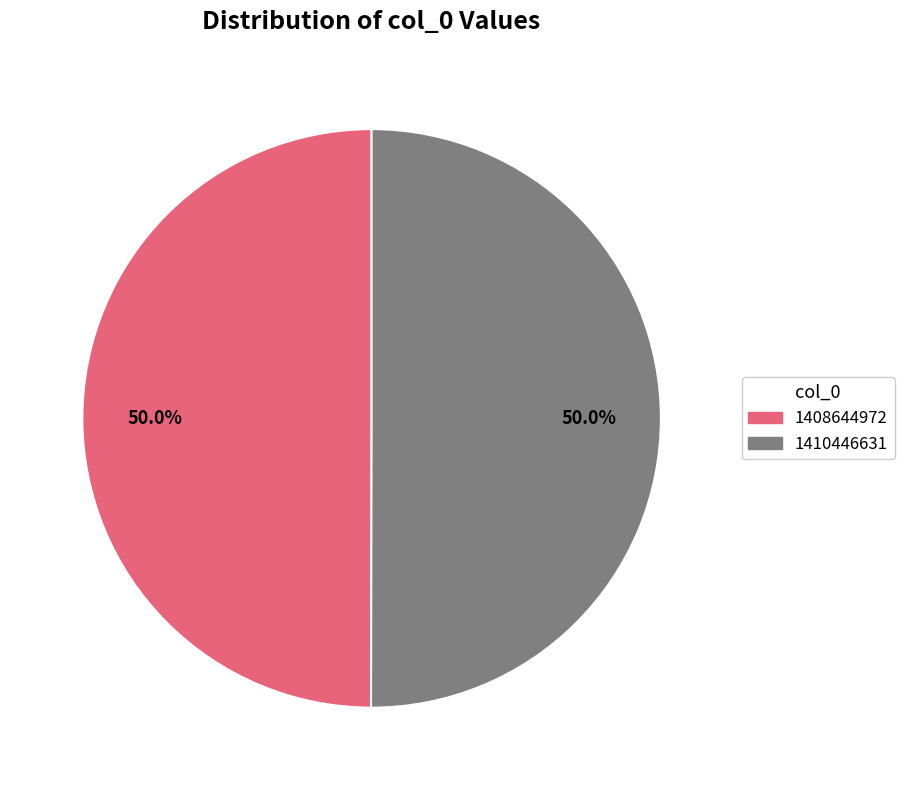

Is the sum of 1408644972 and 1410446631 greater than half?

Yes